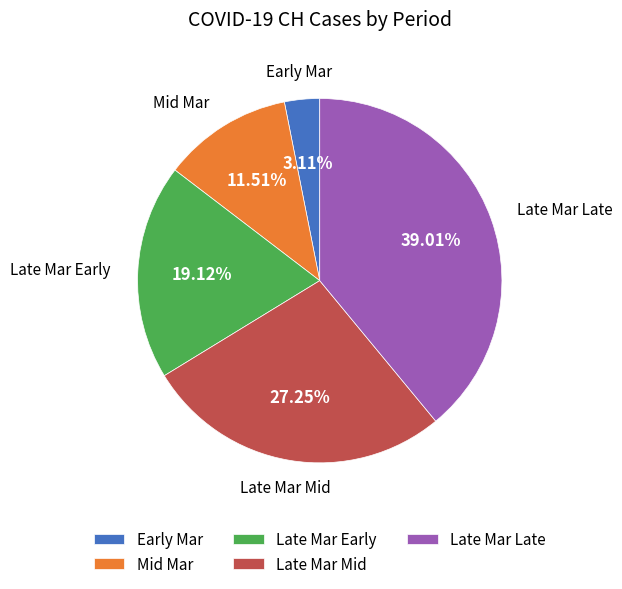

Count the number of slices in the pie.

5